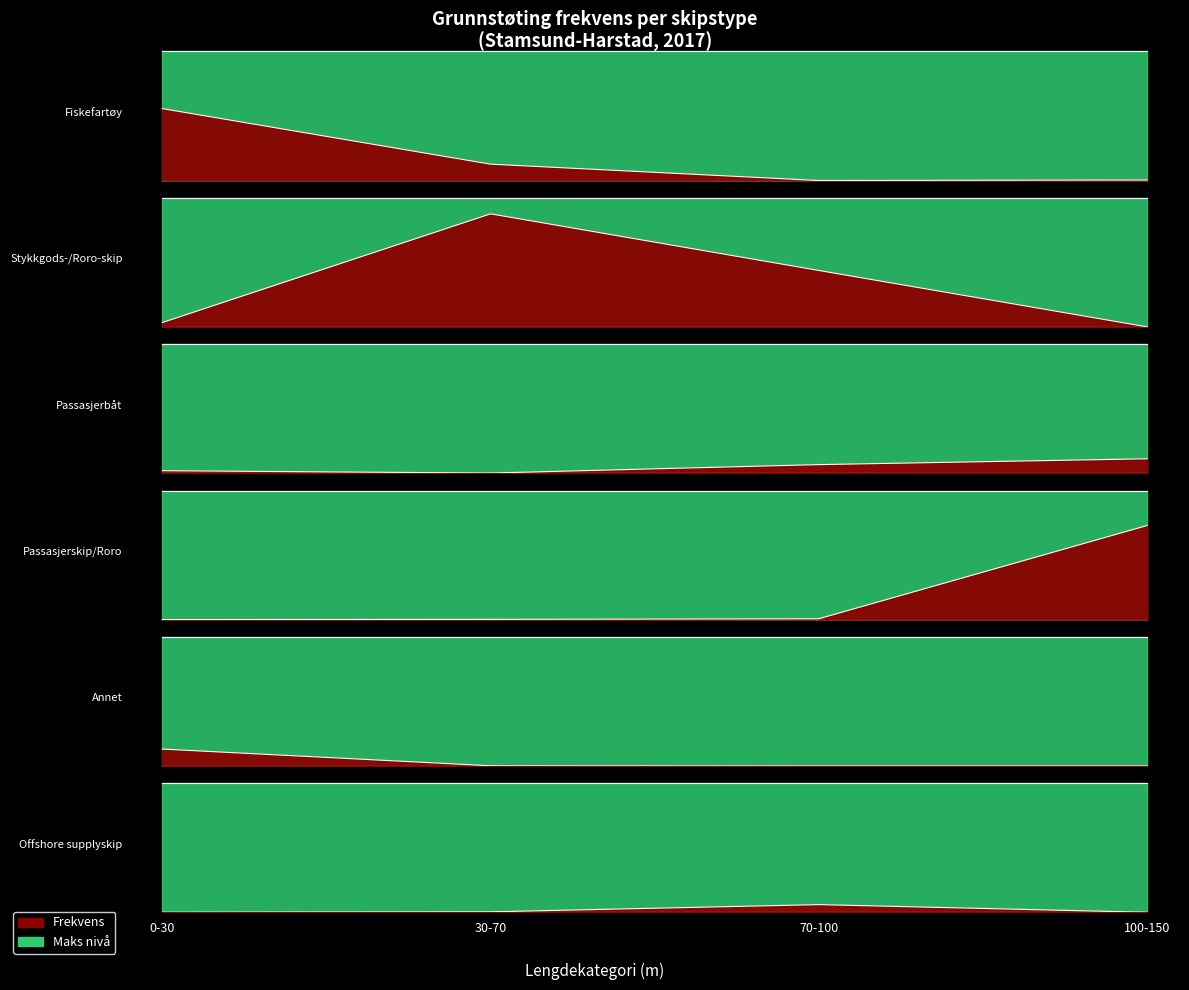

At which label is Passasjerbåt closest to 0?

30-70